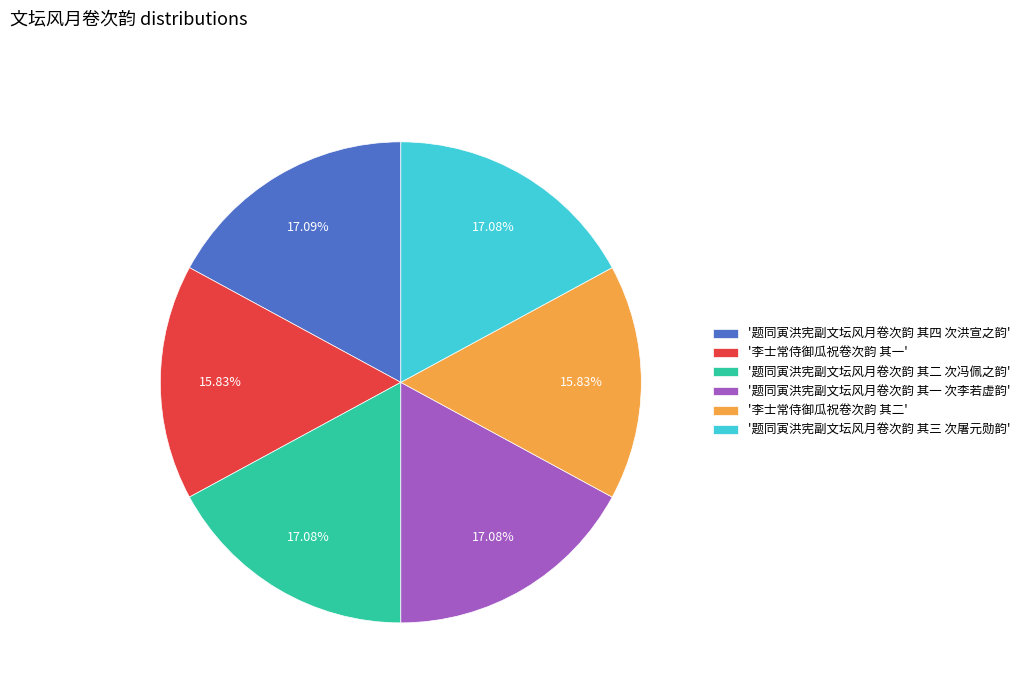

Between '李士常侍御瓜祝卷次韵 其一' and '题同寅洪宪副文坛风月卷次韵 其一 次李若虚韵', which is larger?

'题同寅洪宪副文坛风月卷次韵 其一 次李若虚韵'